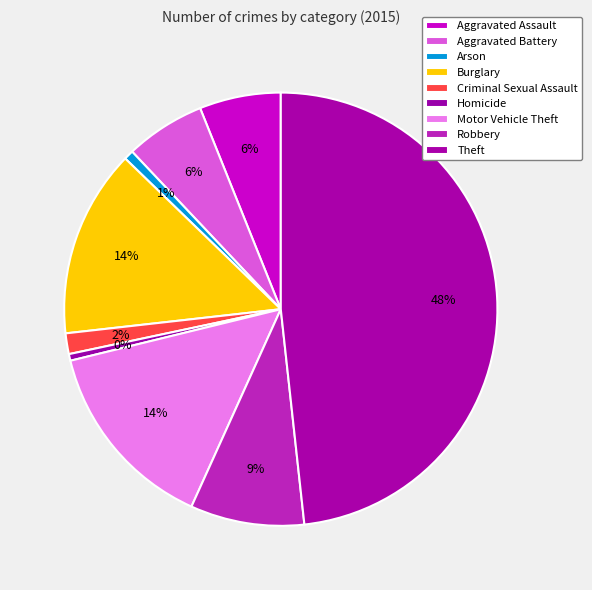

What portion of the pie excludes Burglary?

86.0%